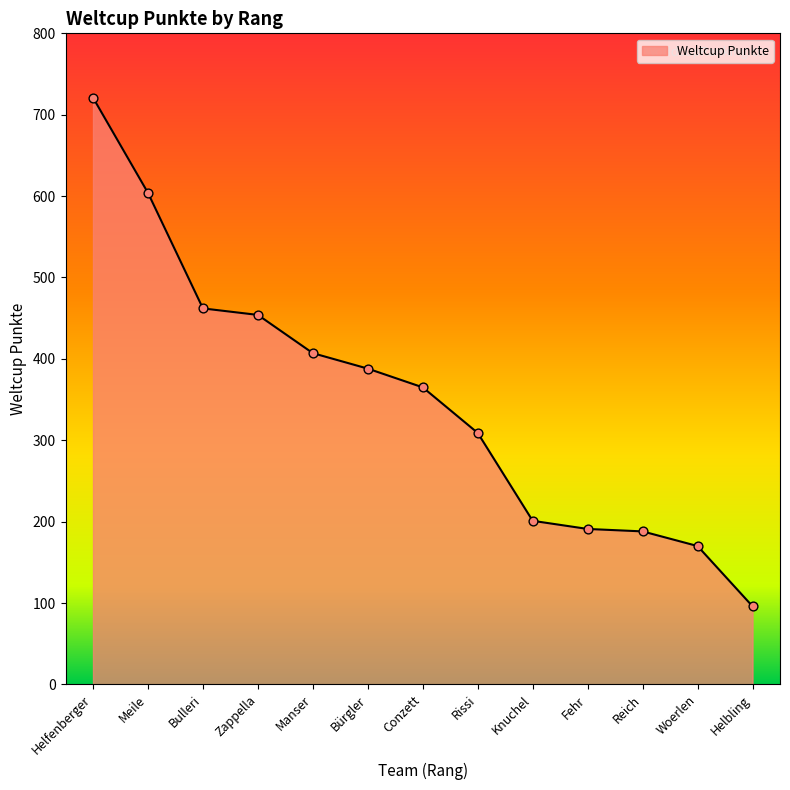

Approximately how many times larger is the value at Reich compared to Meile?

0.3